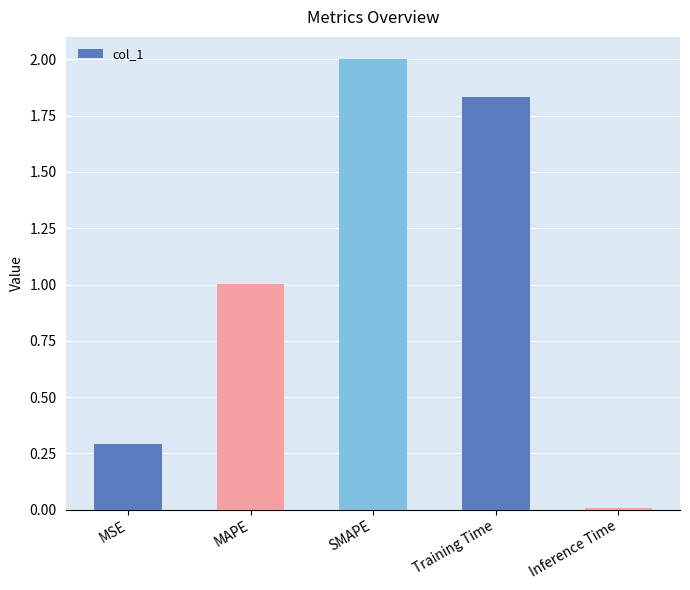

At which category does the chart reach its minimum across all series?

Inference Time